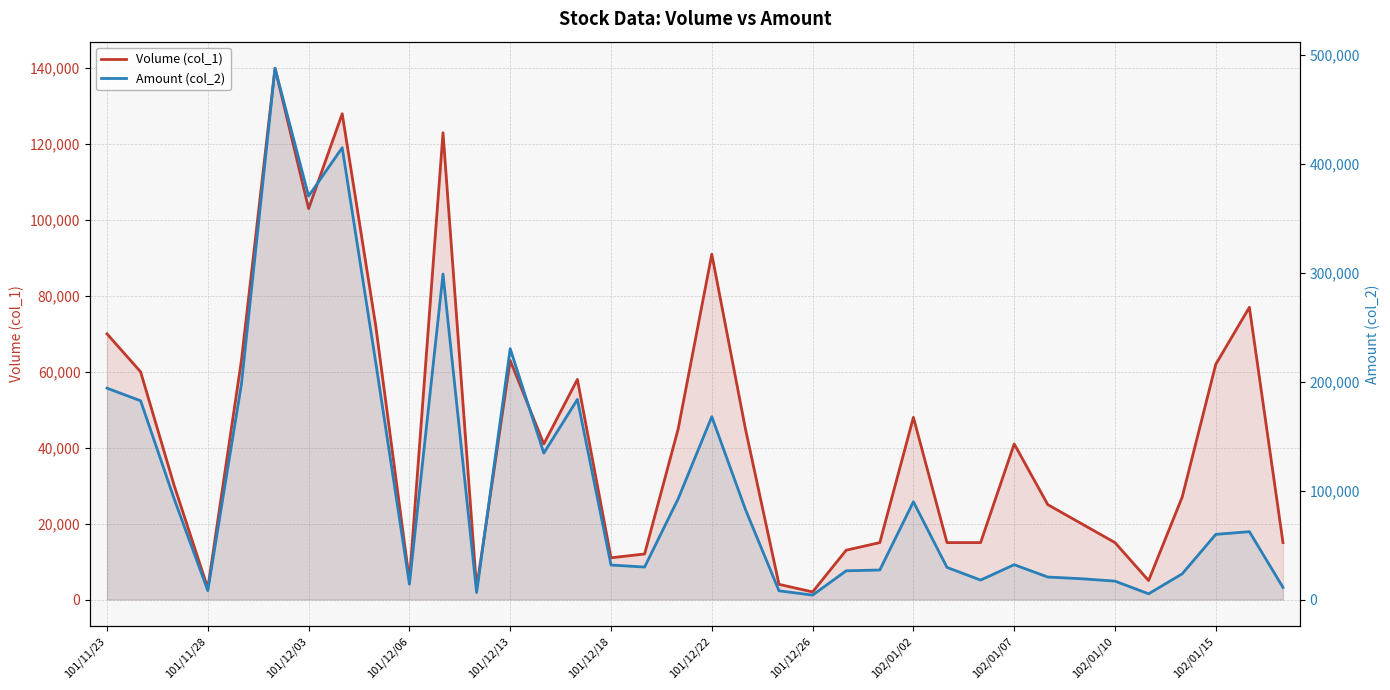

How many series are shown in this chart?

2